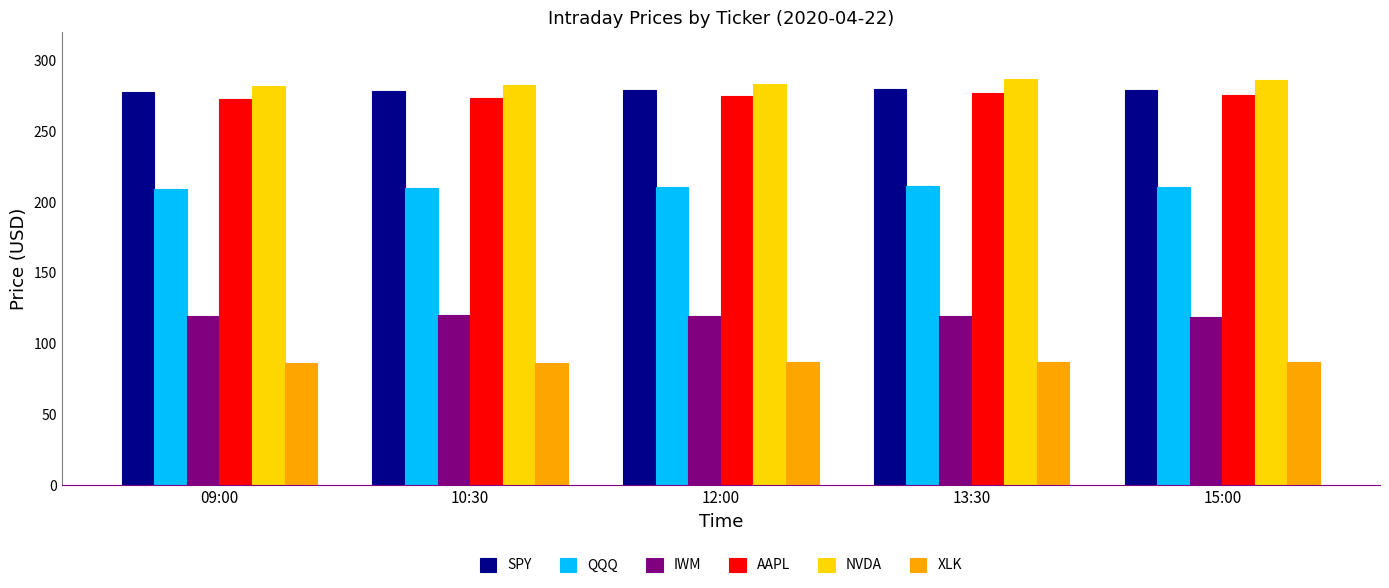

What is the difference between the AAPL values at 10:30 and 09:00?

0.4